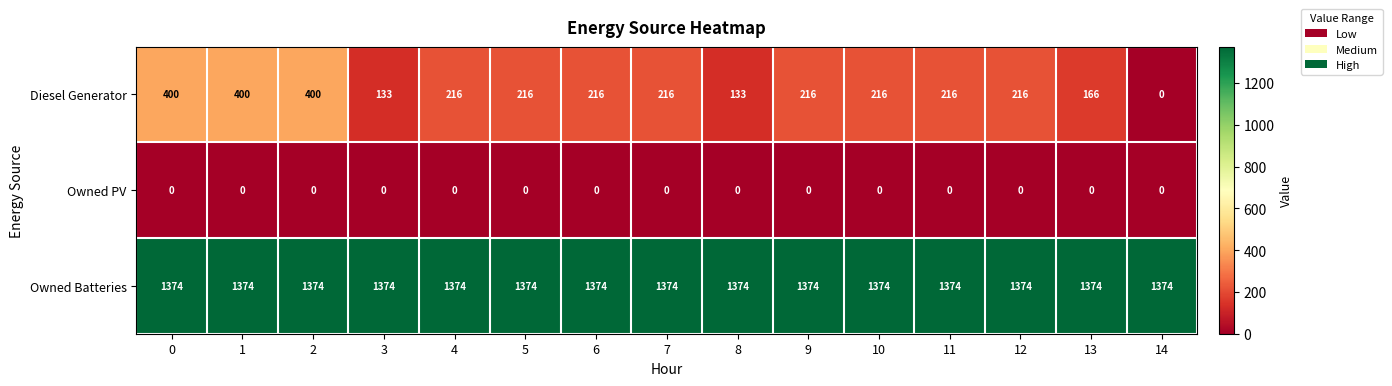

Between 0 and 12, which series saw the biggest shift?

Diesel Generator